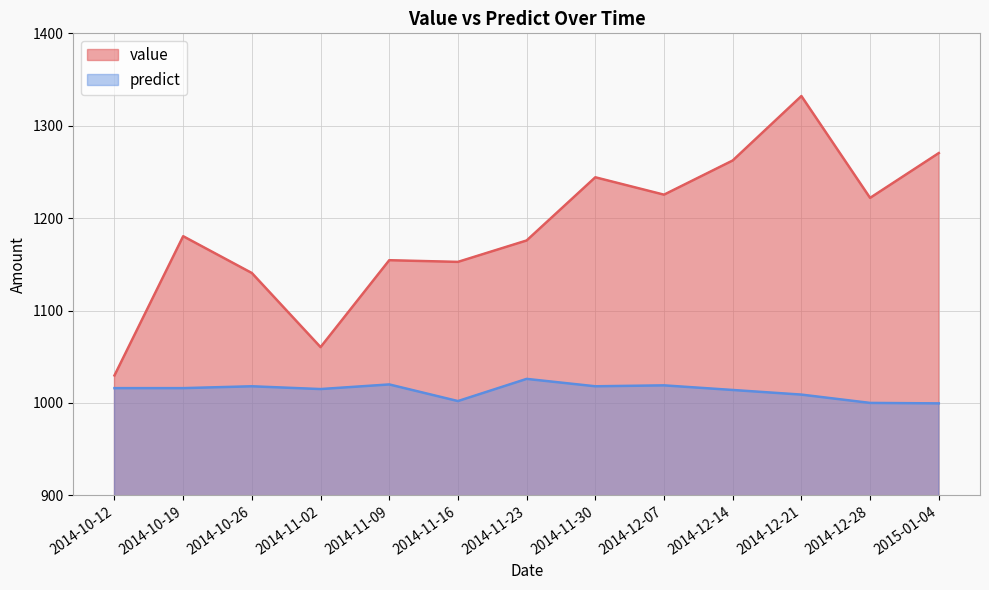

How many data points in value are less than 1180?

6